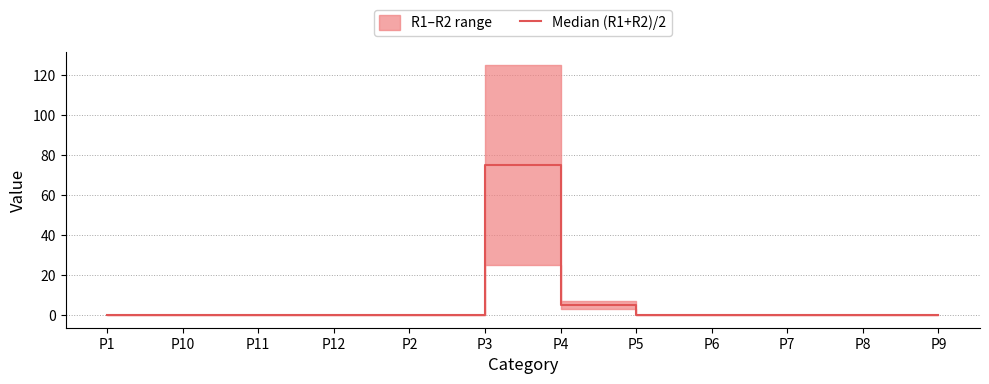

Which has a higher value, P3 or P6?

P3